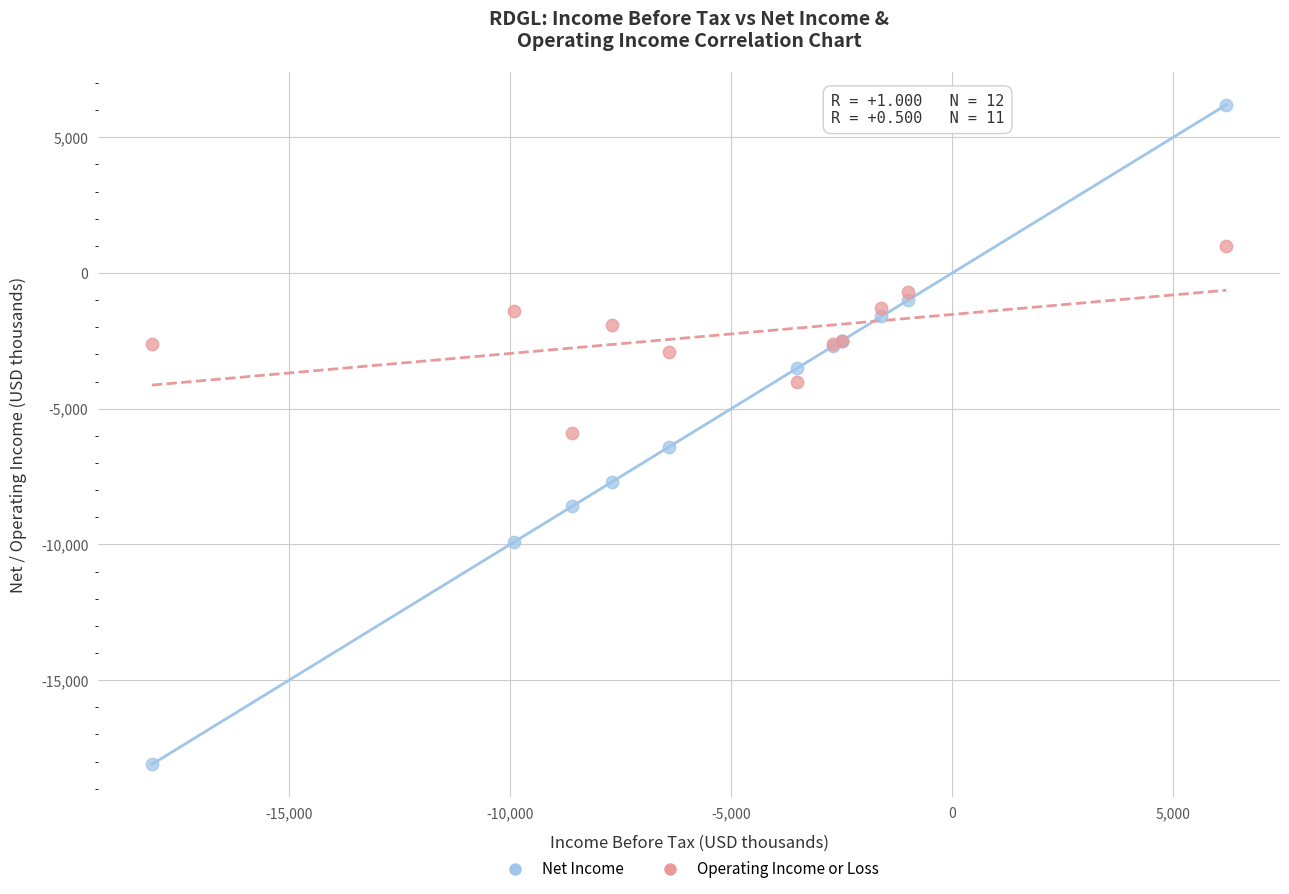

Which series has the largest Y range (max minus min)?

Net Income